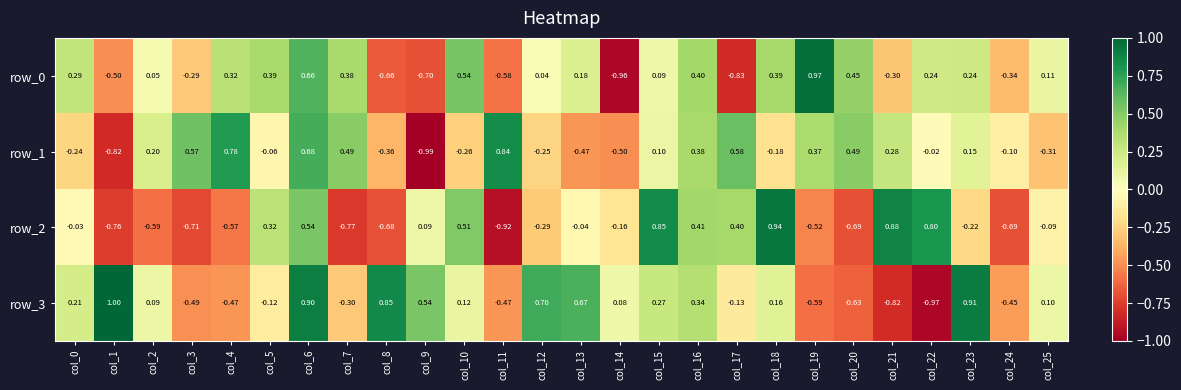

The value of row_0 at col_13 is 0.0. True or false?

False